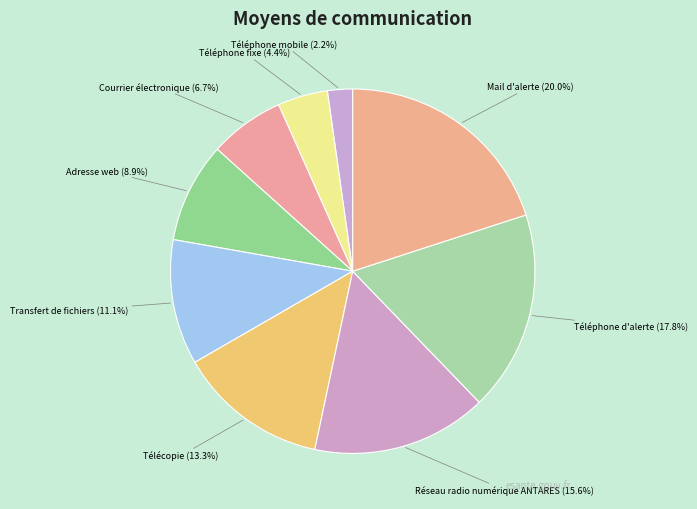

What percentage is the Téléphone d'alerte slice, to the nearest percent?

18%